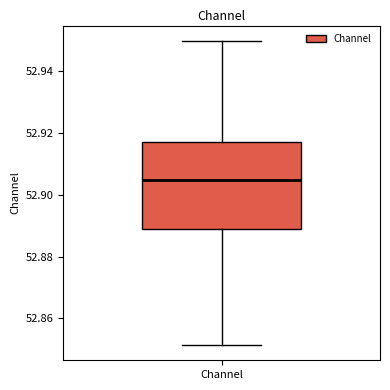

Where does the median line of the box for Channel sit on the y-axis? The values are not printed on the chart, so give them approximately, as read against the axis.

52.904